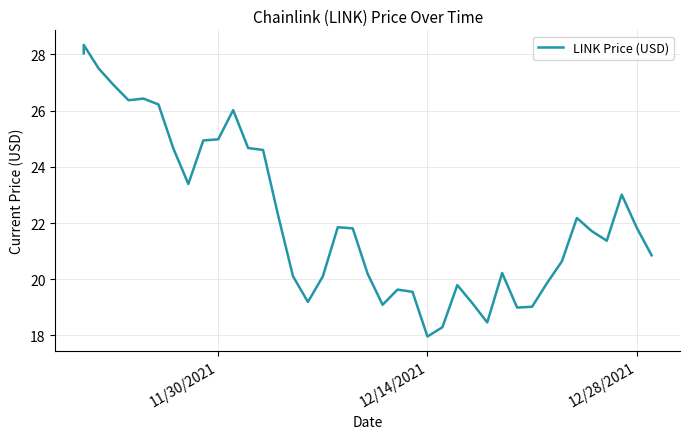

How many lines are shown in the chart?

1